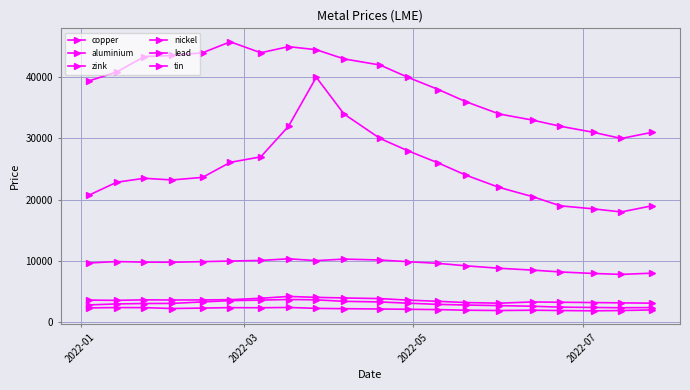

What is the difference between the second highest and second lowest values in the tin series?

14000.0